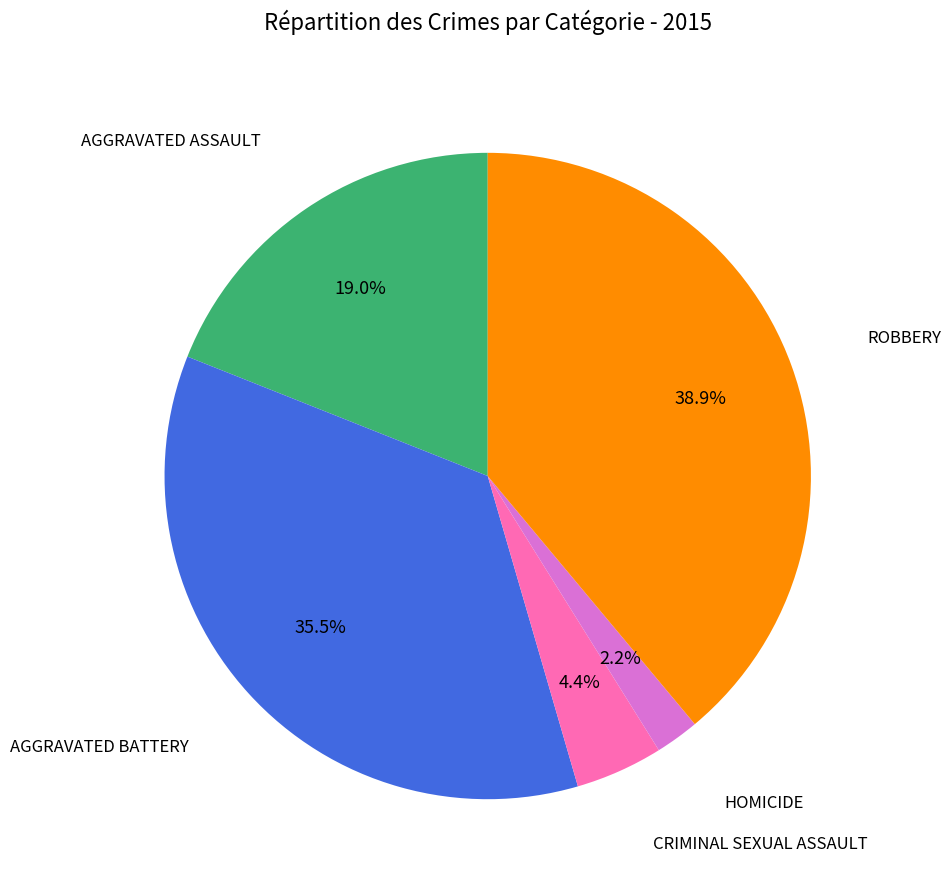

Is there a majority slice in this chart?

No